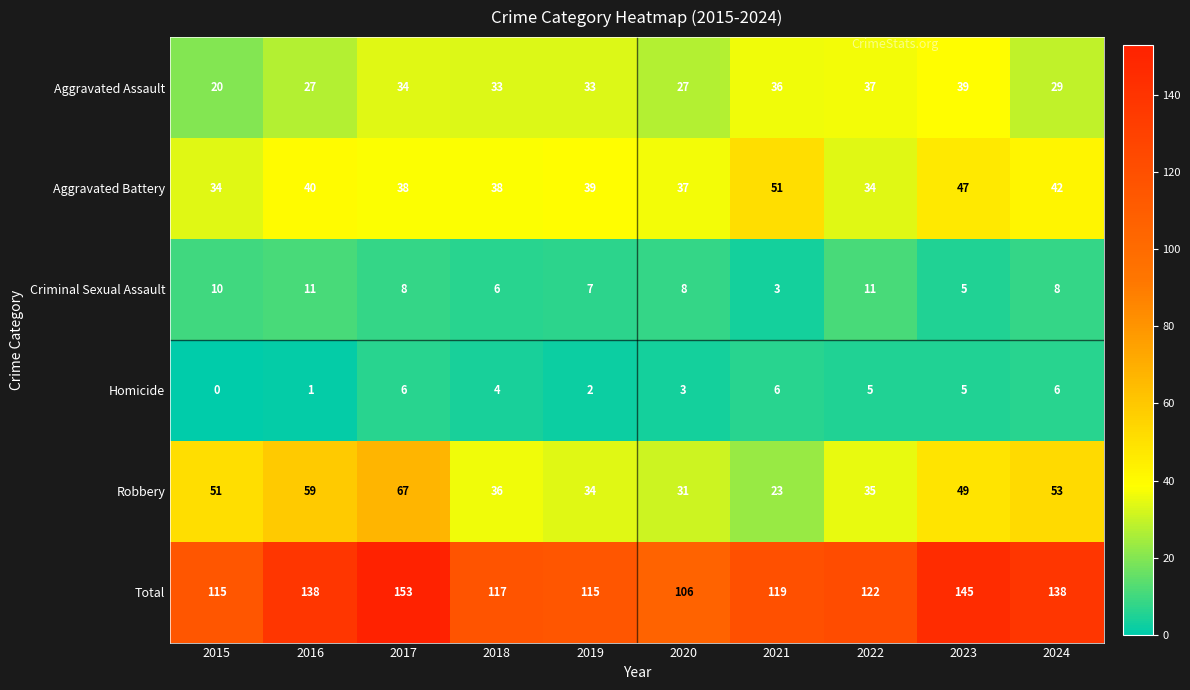

The value of Criminal Sexual Assault at 2020 is 2. True or false?

False